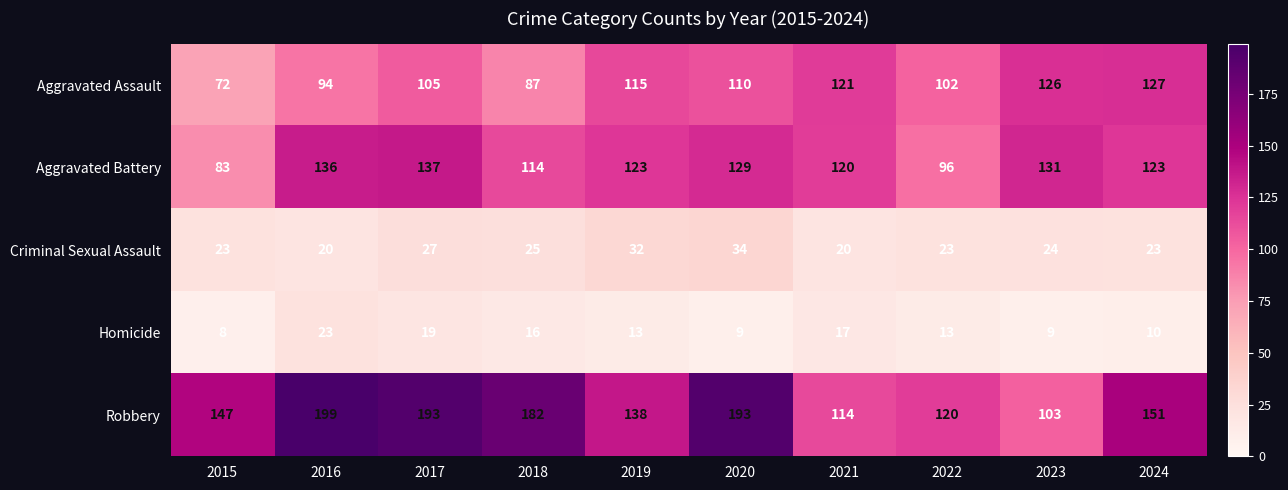

Which category has the highest value in the Aggravated Battery series?

2017